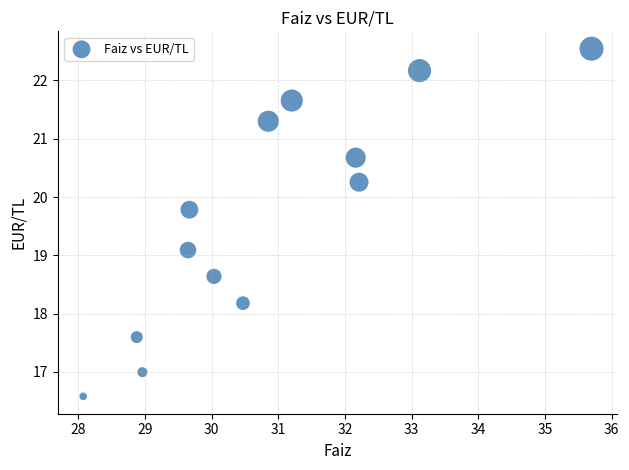

What is the range of Y values (max minus min)?

6.0